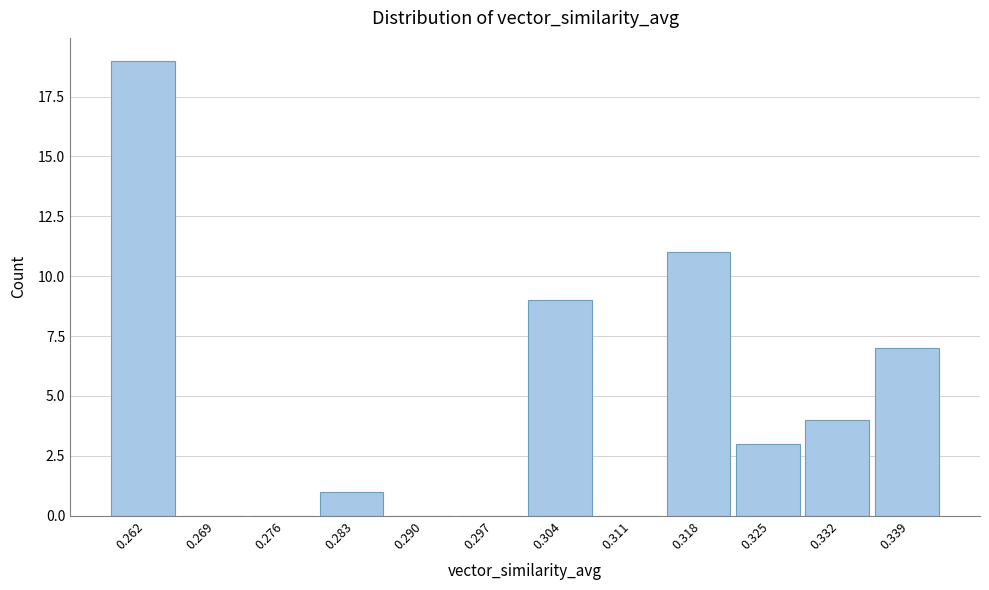

Reading right to left, extract all data points from this chart.

0.339=7	0.332=4	0.325=3	0.318=11	0.311=0	0.304=9	0.297=0	0.290=0	0.283=1	0.276=0	0.269=0	0.262=19